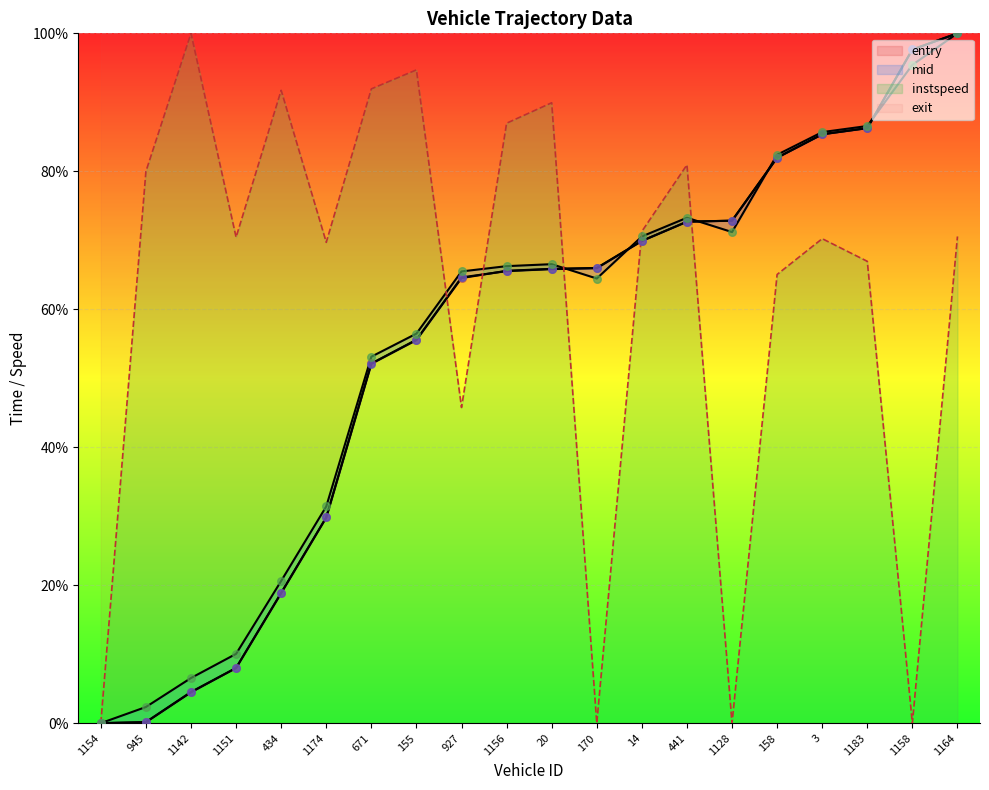

Which series contains the lowest Y value?

entry